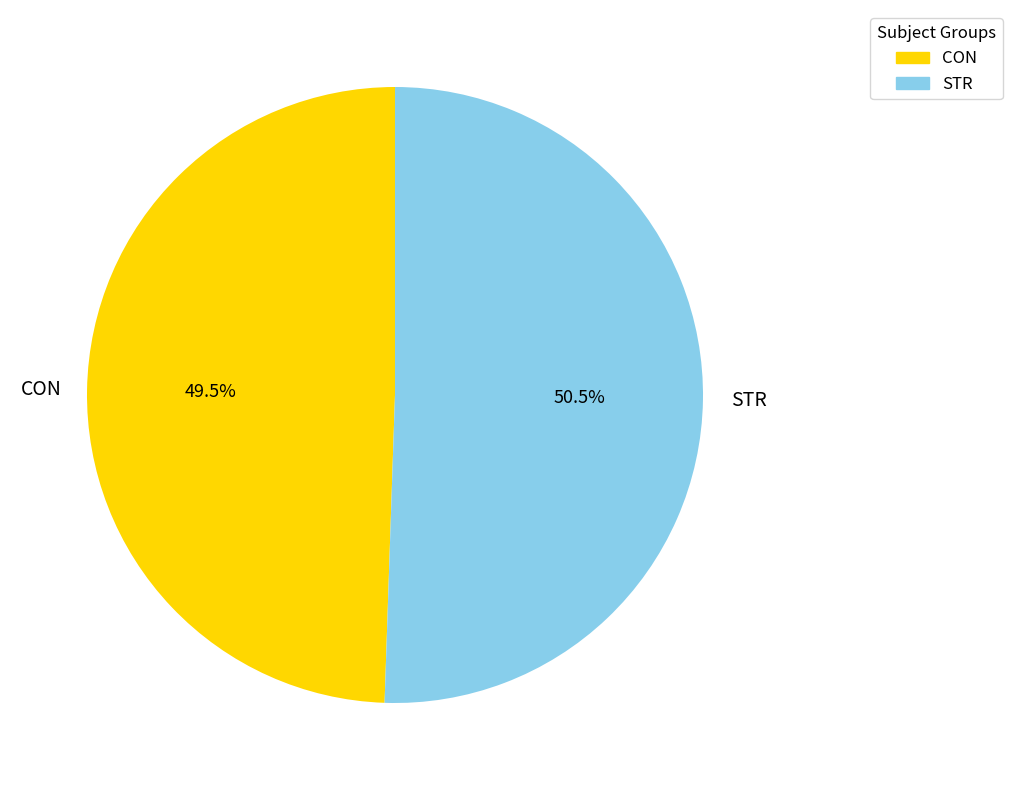

What is the majority slice?

STR